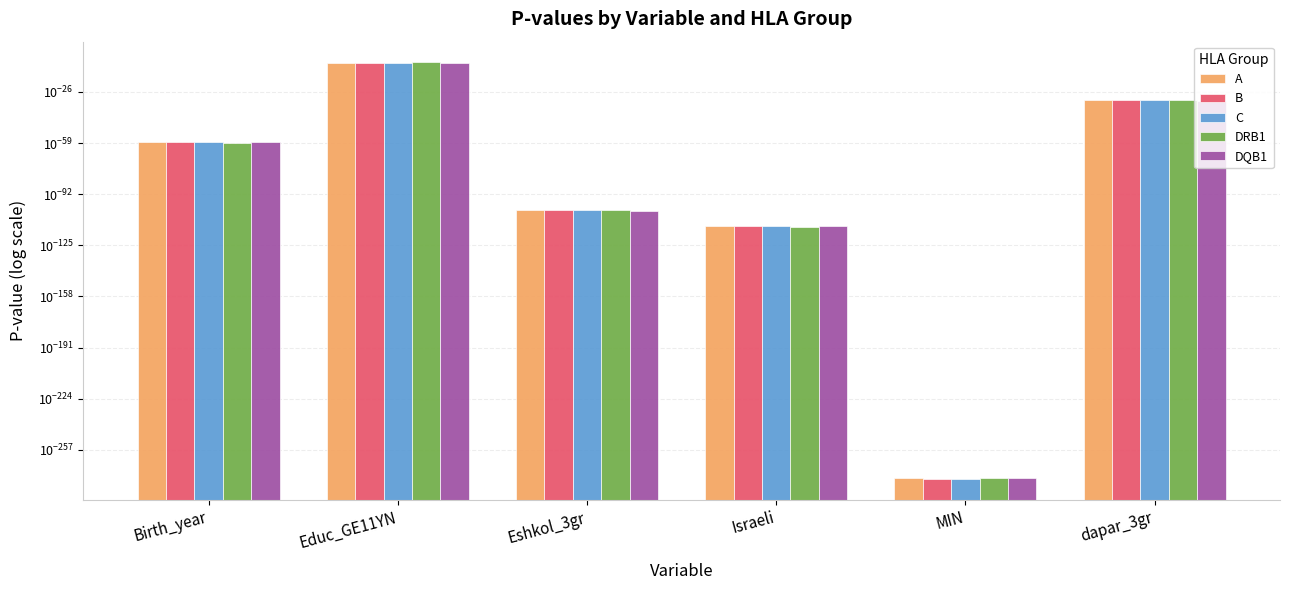

Count the number of categories in the chart.

6